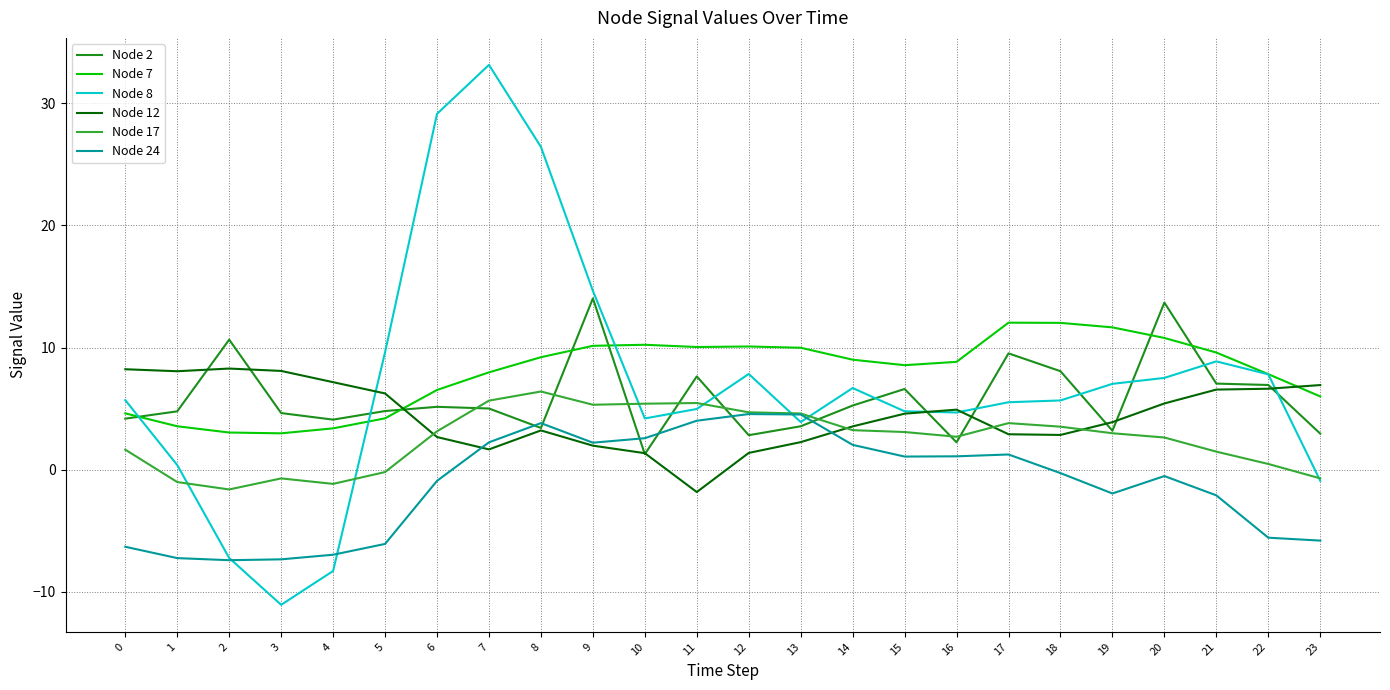

List the series in order of their peak value, highest first.

Node 8, Node 2, Node 7, Node 12, Node 17, Node 24